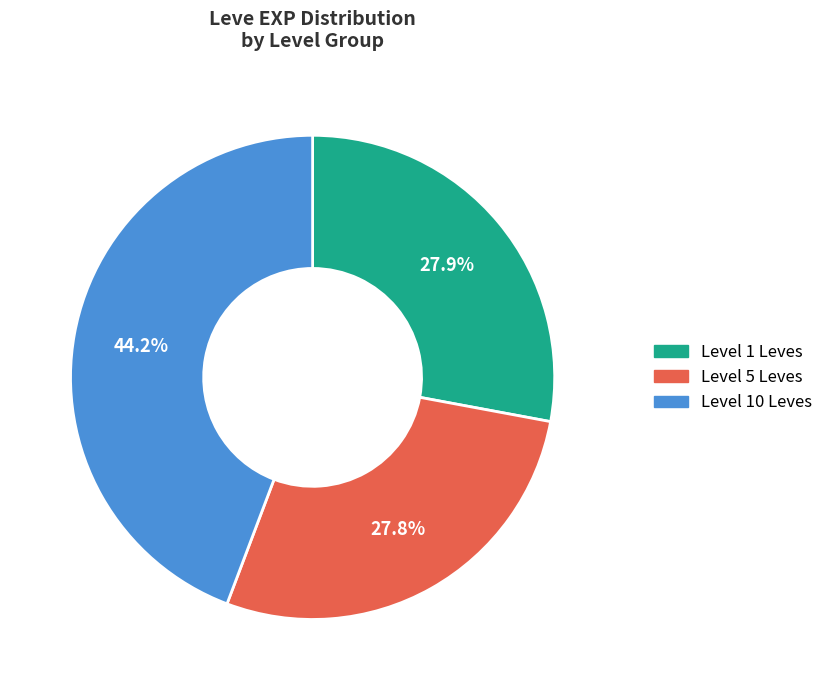

Does any single category account for the majority?

No